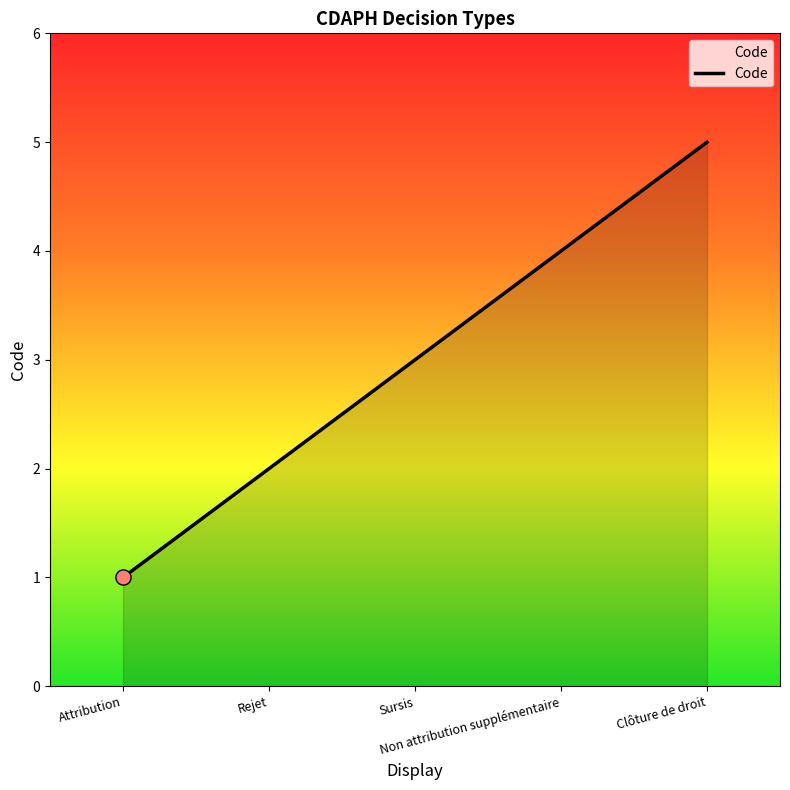

Approximately how many times larger is the value at Non attribution supplémentaire compared to Attribution?

4.0